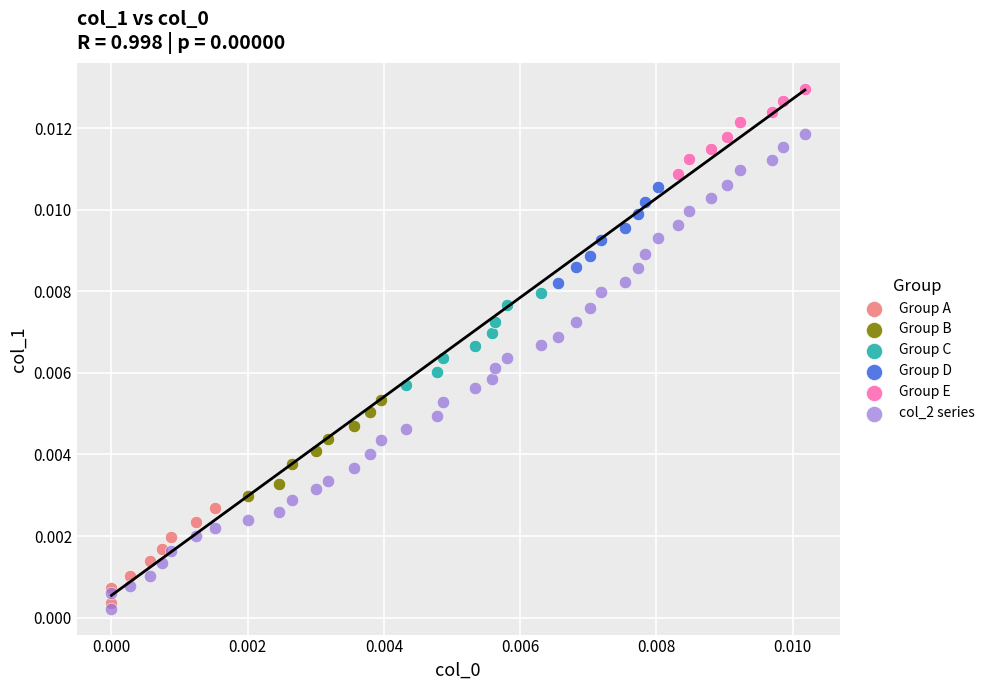

Which series has the largest Y range (max minus min)?

col_2 series